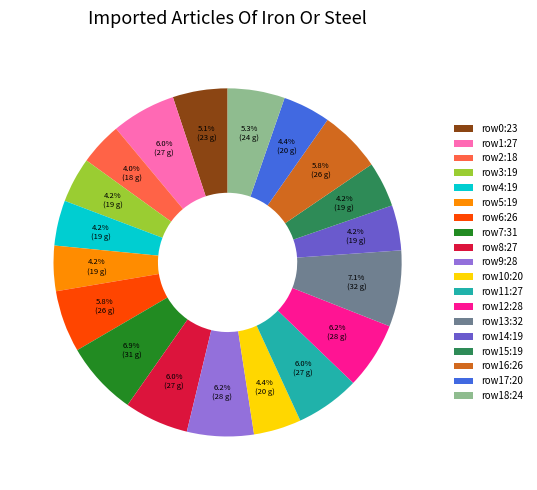

What is the ratio of the value at row16:26 to the value at row18:24?

1.1